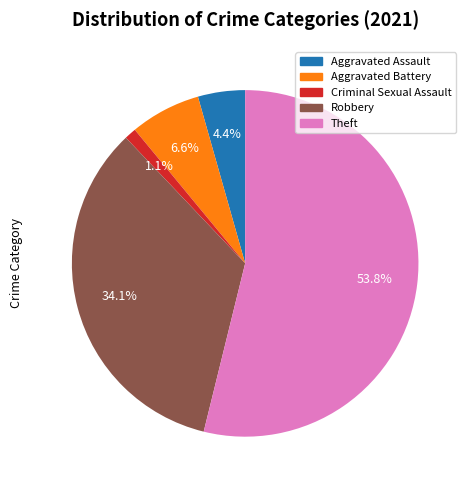

To the nearest percent, what is the difference between the largest and smallest slice percentages?

53%